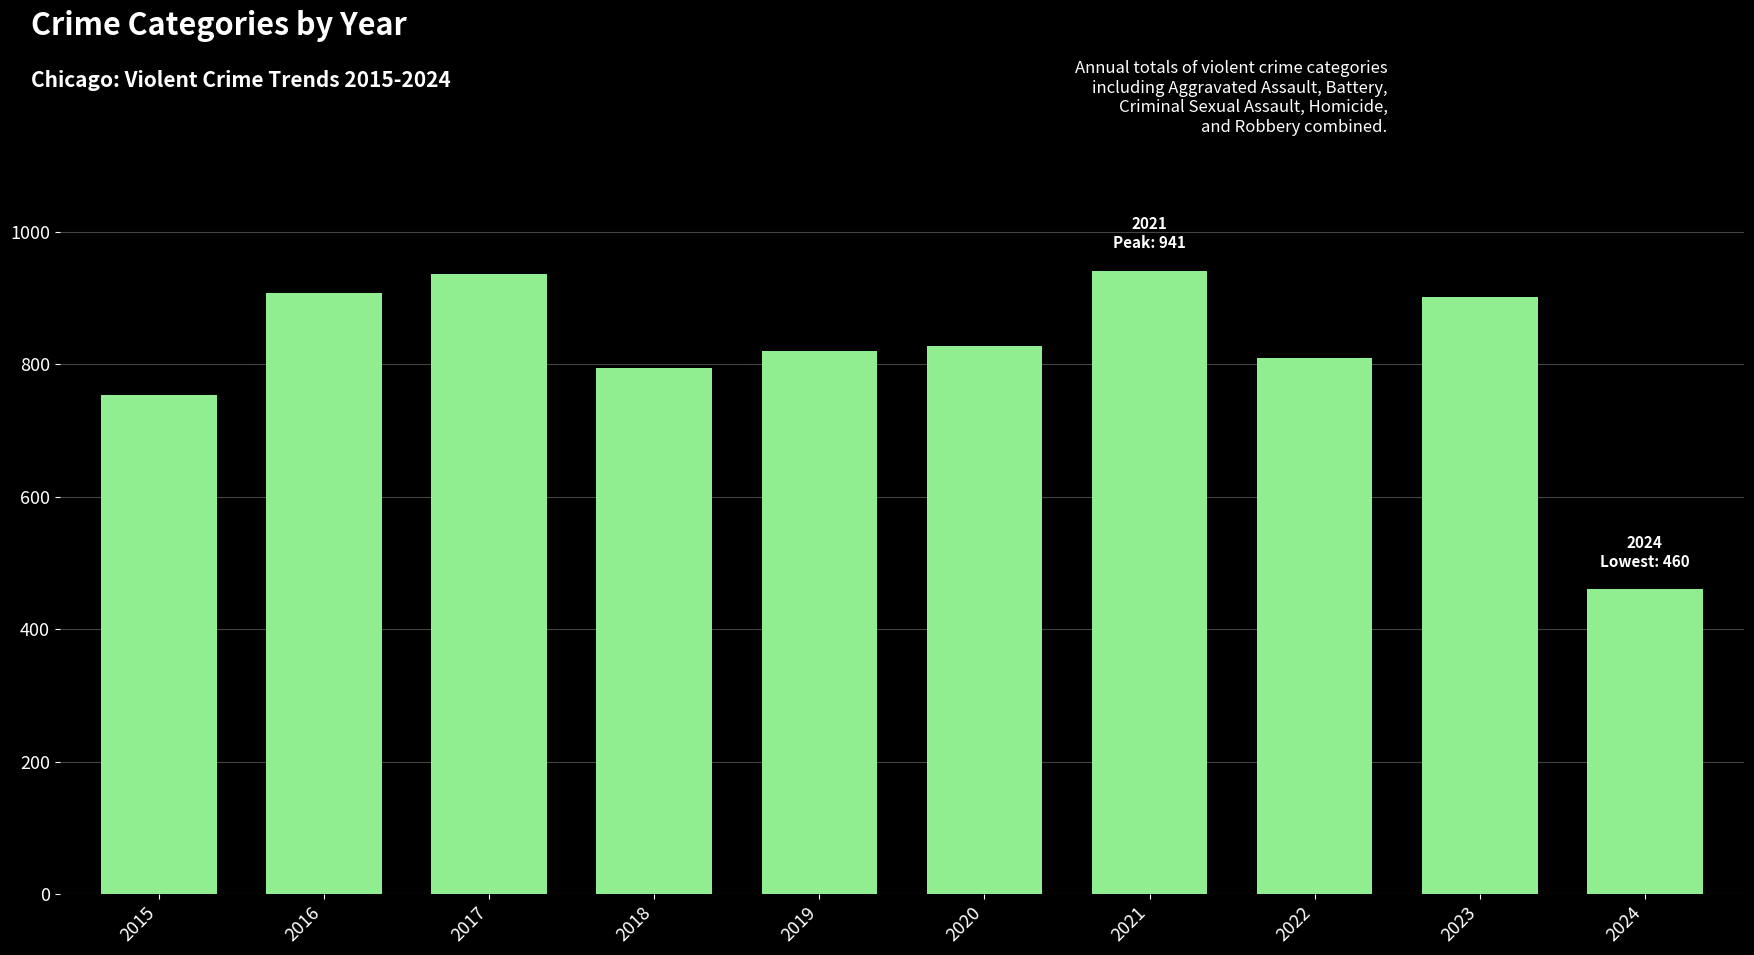

How many distinct data groups are displayed?

1